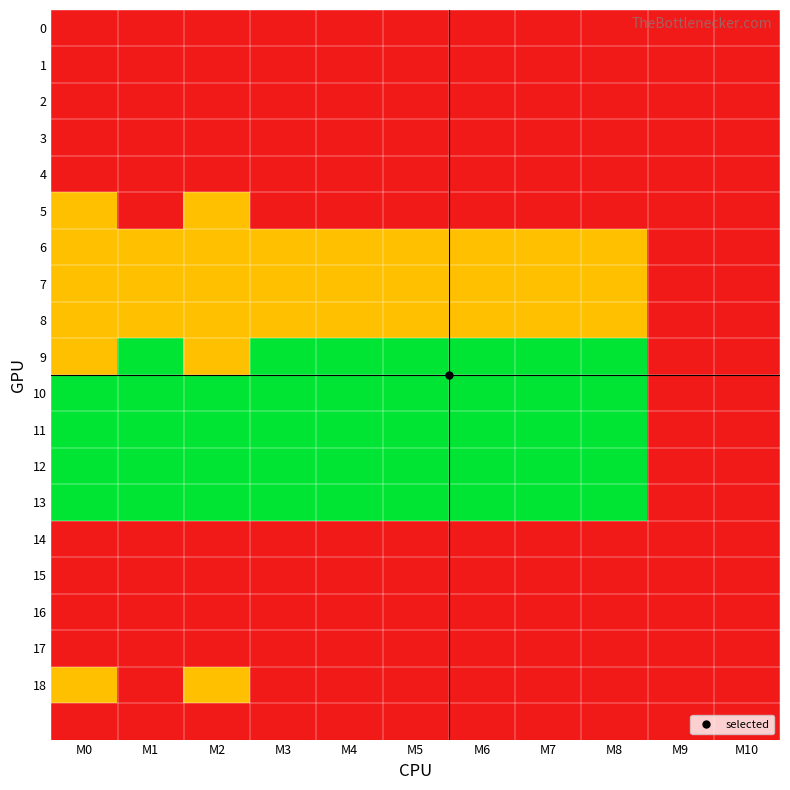

Which series has the largest total across all categories?

10